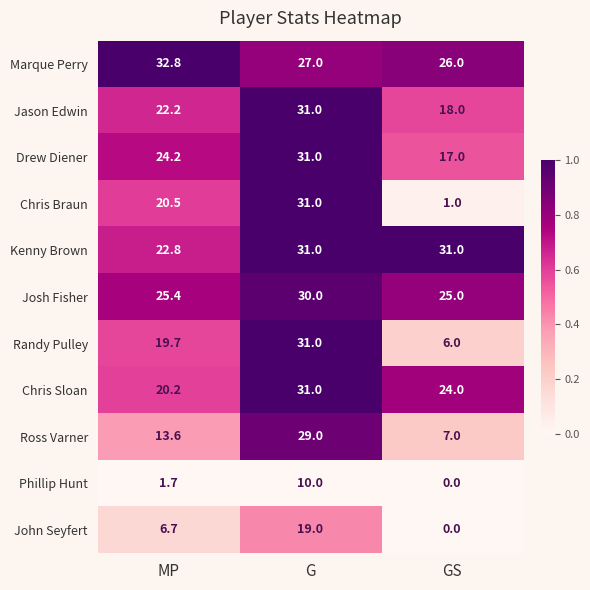

What is the difference between the highest and lowest values at MP?

31.1